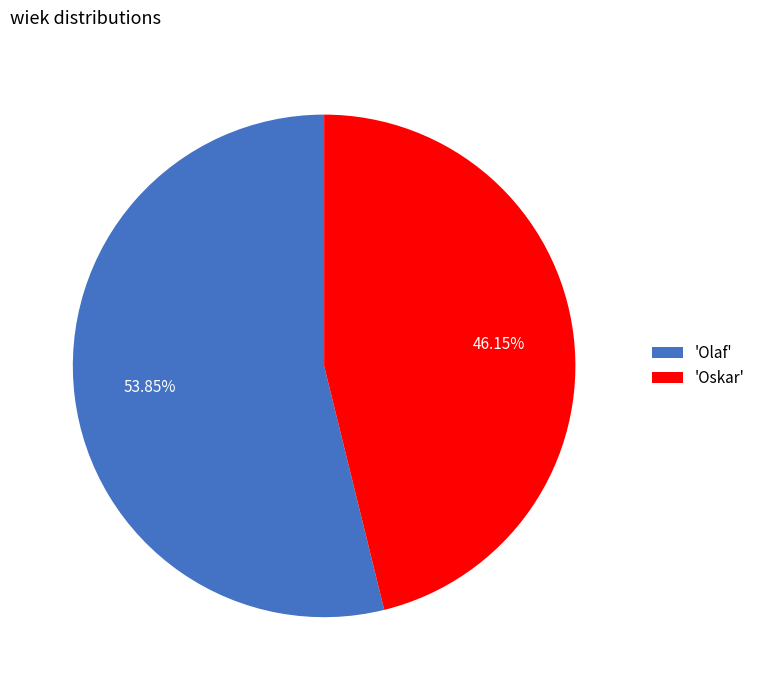

Which category accounts for the majority?

'Olaf'